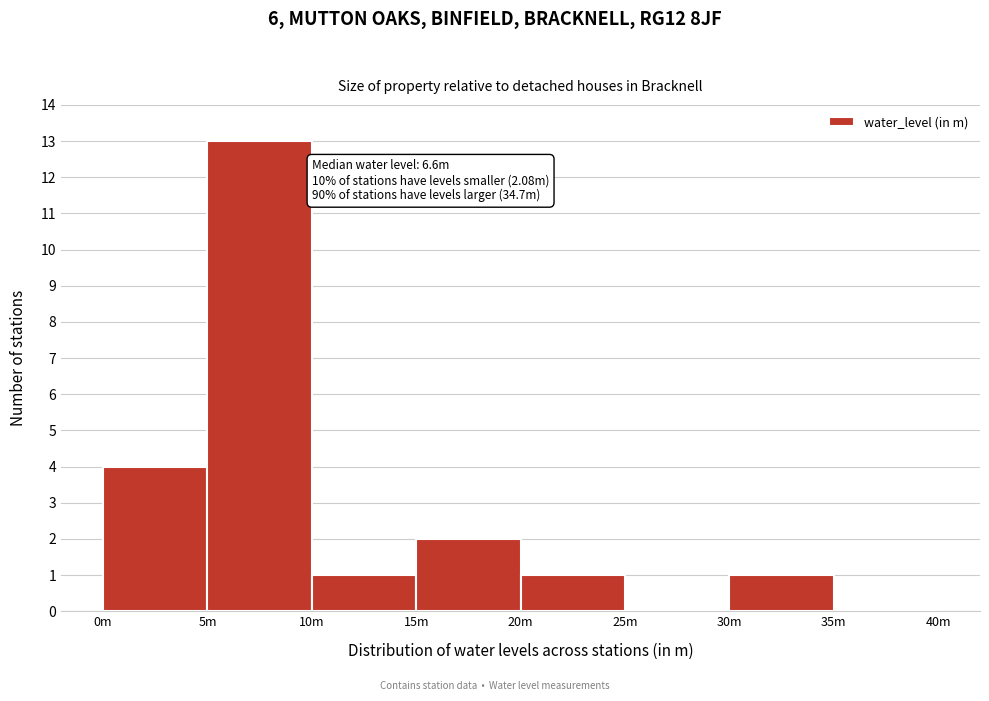

Reading left to right, list all the values displayed in this chart.

0m=4	5m=13	10m=1	15m=2	20m=1	25m=0	30m=1	35m=0